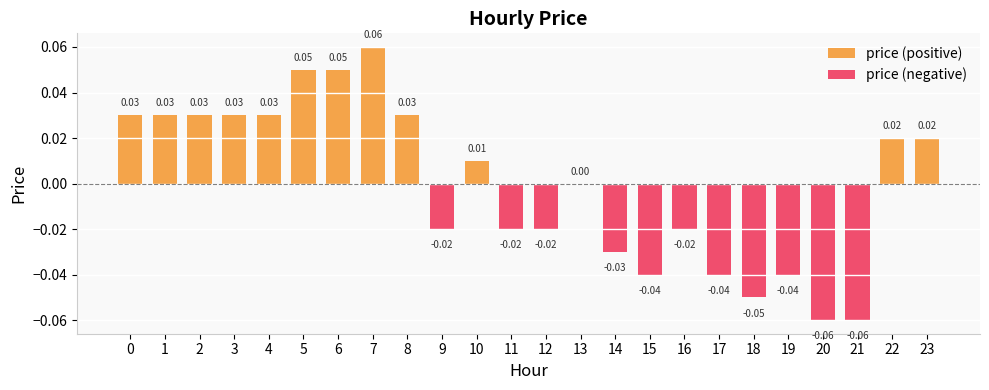

The price (positive) series shows 0.0 at 9. True or false?

True